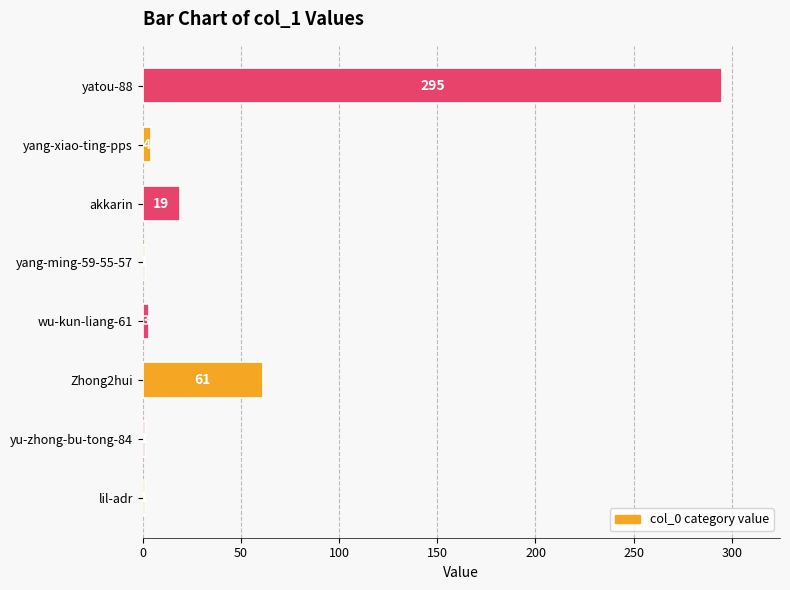

What is the difference between the second highest and second lowest values?

60